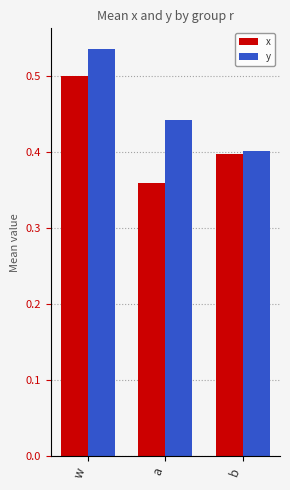

What is the sum of all x values?

1.3